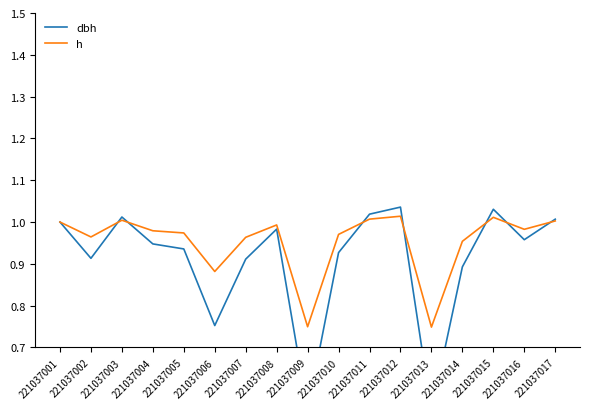

What is the average value of the dbh series?

0.9